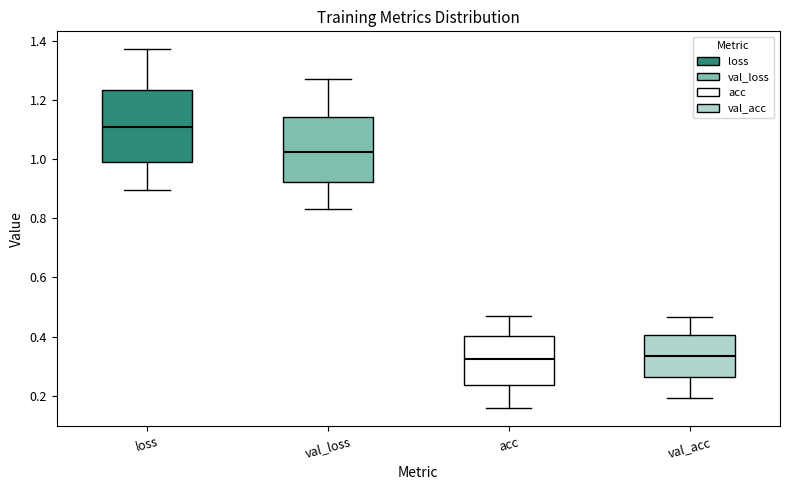

Reading left to right, transcribe this box plot: for each box, give where its median line is, the range the box spans, and where its two whiskers end, as read against the y-axis. The values are not printed on the chart, so give them approximately, as read against the axis.

loss: median 1.10, box 1.00 to 1.24, whiskers 0.90 to 1.38
val_loss: median 1.02, box 0.92 to 1.14, whiskers 0.82 to 1.26
acc: median 0.32, box 0.24 to 0.40, whiskers 0.16 to 0.48
val_acc: median 0.34, box 0.26 to 0.40, whiskers 0.20 to 0.46